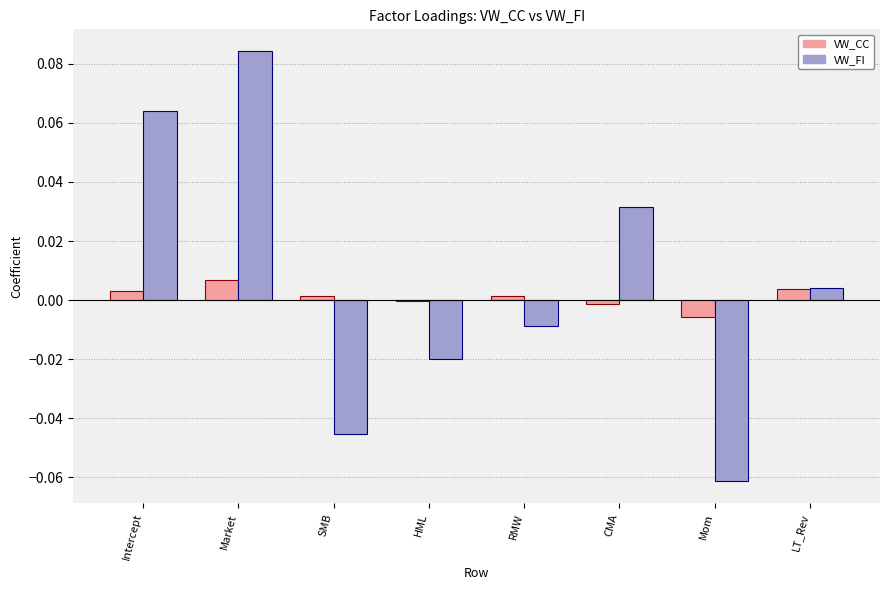

Is it true that VW_CC equals -0.0 at Mom?

True